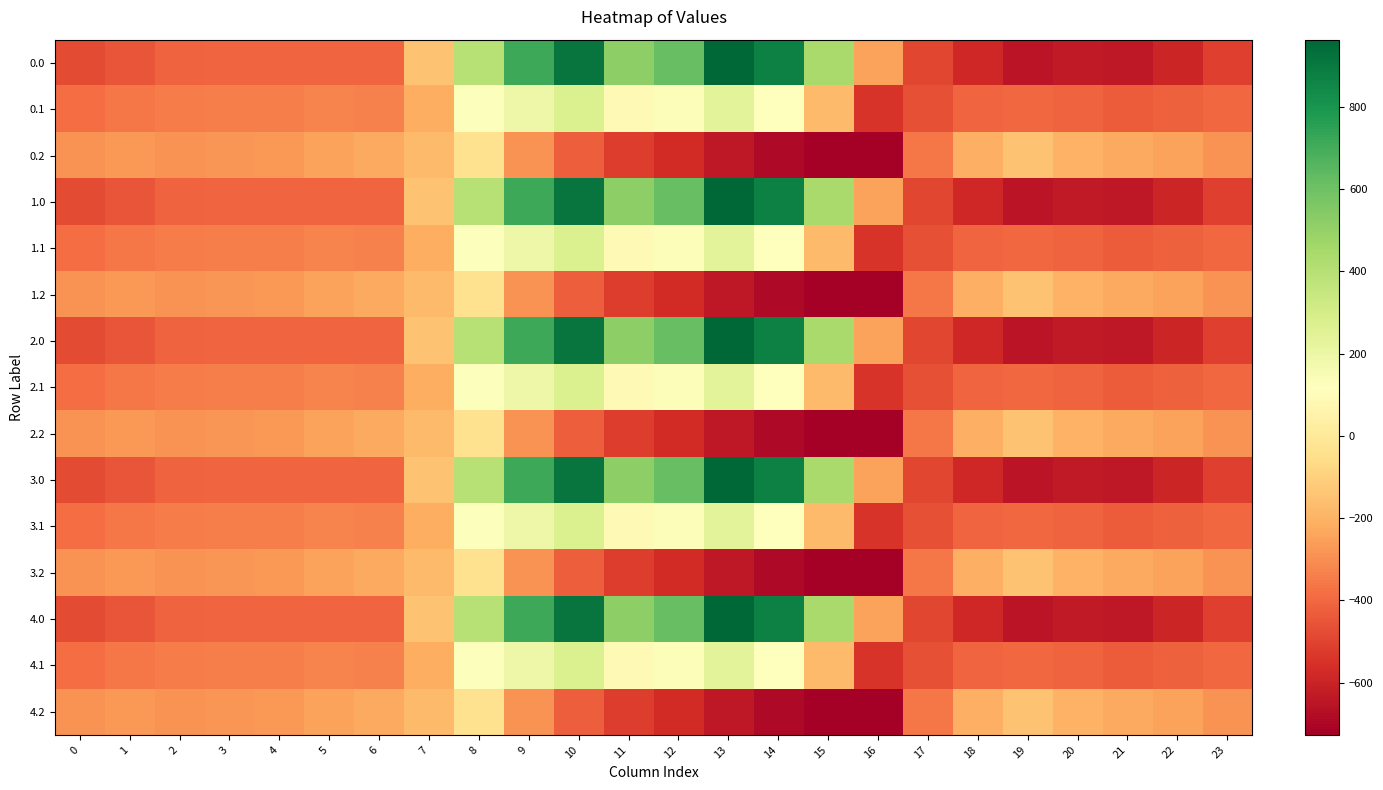

Reading right to left, extract all data points from this chart.

0.0: 23=-511.3	22=-592.3	21=-638.4	20=-629.9	19=-649.2	18=-586.7	17=-494.8	16=-250.9	15=443.0	14=870.3	13=962.7	12=619.4	11=516.0	10=916.2	9=716.9	8=395.3	7=-150.1	6=-408.0	5=-403.8	4=-404.9	3=-404.4	2=-410.3	1=-449.5	0=-482.0
0.1: 23=-399.4	22=-419.9	21=-432.4	20=-414.5	19=-400.2	18=-405.4	17=-466.6	16=-547.3	15=-173.1	14=113.7	13=241.5	12=134.6	11=87.0	10=274.1	9=191.1	8=125.2	7=-217.1	6=-332.2	5=-325.7	4=-339.6	3=-342.7	2=-347.9	1=-361.1	0=-384.6
0.2: 23=-287.5	22=-247.4	21=-226.4	20=-199.2	19=-151.0	18=-210.0	17=-362.4	16=-726.6	15=-725.8	14=-687.4	13=-640.4	12=-571.2	11=-520.6	10=-423.5	9=-288.5	8=-35.3	7=-176.6	6=-228.8	5=-245.0	4=-274.4	3=-281.0	2=-285.5	1=-272.7	0=-287.1
1.0: 23=-511.3	22=-592.3	21=-638.4	20=-629.9	19=-649.2	18=-586.7	17=-494.8	16=-250.9	15=443.0	14=870.3	13=962.7	12=619.4	11=516.0	10=916.2	9=716.9	8=395.3	7=-150.1	6=-408.0	5=-403.8	4=-404.9	3=-404.4	2=-410.3	1=-449.5	0=-482.0
1.1: 23=-399.4	22=-419.9	21=-432.4	20=-414.5	19=-400.2	18=-405.4	17=-466.6	16=-547.3	15=-173.1	14=113.7	13=241.5	12=134.6	11=87.0	10=274.1	9=191.1	8=125.2	7=-217.1	6=-332.2	5=-325.7	4=-339.6	3=-342.7	2=-347.9	1=-361.1	0=-384.6
1.2: 23=-287.5	22=-247.4	21=-226.4	20=-199.2	19=-151.0	18=-210.0	17=-362.4	16=-726.6	15=-725.8	14=-687.4	13=-640.4	12=-571.2	11=-520.6	10=-423.5	9=-288.5	8=-35.3	7=-176.6	6=-228.8	5=-245.0	4=-274.4	3=-281.0	2=-285.5	1=-272.7	0=-287.1
2.0: 23=-511.3	22=-592.3	21=-638.4	20=-629.9	19=-649.2	18=-586.7	17=-494.8	16=-250.9	15=443.0	14=870.3	13=962.7	12=619.4	11=516.0	10=916.2	9=716.9	8=395.3	7=-150.1	6=-408.0	5=-403.8	4=-404.9	3=-404.4	2=-410.3	1=-449.5	0=-482.0
2.1: 23=-399.4	22=-419.9	21=-432.4	20=-414.5	19=-400.2	18=-405.4	17=-466.6	16=-547.3	15=-173.1	14=113.7	13=241.5	12=134.6	11=87.0	10=274.1	9=191.1	8=125.2	7=-217.1	6=-332.2	5=-325.7	4=-339.6	3=-342.7	2=-347.9	1=-361.1	0=-384.6
2.2: 23=-287.5	22=-247.4	21=-226.4	20=-199.2	19=-151.0	18=-210.0	17=-362.4	16=-726.6	15=-725.8	14=-687.4	13=-640.4	12=-571.2	11=-520.6	10=-423.5	9=-288.5	8=-35.3	7=-176.6	6=-228.8	5=-245.0	4=-274.4	3=-281.0	2=-285.5	1=-272.7	0=-287.1
3.0: 23=-511.3	22=-592.3	21=-638.4	20=-629.9	19=-649.2	18=-586.7	17=-494.8	16=-250.9	15=443.0	14=870.3	13=962.7	12=619.4	11=516.0	10=916.2	9=716.9	8=395.3	7=-150.1	6=-408.0	5=-403.8	4=-404.9	3=-404.4	2=-410.3	1=-449.5	0=-482.0
3.1: 23=-399.4	22=-419.9	21=-432.4	20=-414.5	19=-400.2	18=-405.4	17=-466.6	16=-547.3	15=-173.1	14=113.7	13=241.5	12=134.6	11=87.0	10=274.1	9=191.1	8=125.2	7=-217.1	6=-332.2	5=-325.7	4=-339.6	3=-342.7	2=-347.9	1=-361.1	0=-384.6
3.2: 23=-287.5	22=-247.4	21=-226.4	20=-199.2	19=-151.0	18=-210.0	17=-362.4	16=-726.6	15=-725.8	14=-687.4	13=-640.4	12=-571.2	11=-520.6	10=-423.5	9=-288.5	8=-35.3	7=-176.6	6=-228.8	5=-245.0	4=-274.4	3=-281.0	2=-285.5	1=-272.7	0=-287.1
4.0: 23=-511.3	22=-592.3	21=-638.4	20=-629.9	19=-649.2	18=-586.7	17=-494.8	16=-250.9	15=443.0	14=870.3	13=962.7	12=619.4	11=516.0	10=916.2	9=716.9	8=395.3	7=-150.1	6=-408.0	5=-403.8	4=-404.9	3=-404.4	2=-410.3	1=-449.5	0=-482.0
4.1: 23=-399.4	22=-419.9	21=-432.4	20=-414.5	19=-400.2	18=-405.4	17=-466.6	16=-547.3	15=-173.1	14=113.7	13=241.5	12=134.6	11=87.0	10=274.1	9=191.1	8=125.2	7=-217.1	6=-332.2	5=-325.7	4=-339.6	3=-342.7	2=-347.9	1=-361.1	0=-384.6
4.2: 23=-287.5	22=-247.4	21=-226.4	20=-199.2	19=-151.0	18=-210.0	17=-362.4	16=-726.6	15=-725.8	14=-687.4	13=-640.4	12=-571.2	11=-520.6	10=-423.5	9=-288.5	8=-35.3	7=-176.6	6=-228.8	5=-245.0	4=-274.4	3=-281.0	2=-285.5	1=-272.7	0=-287.1